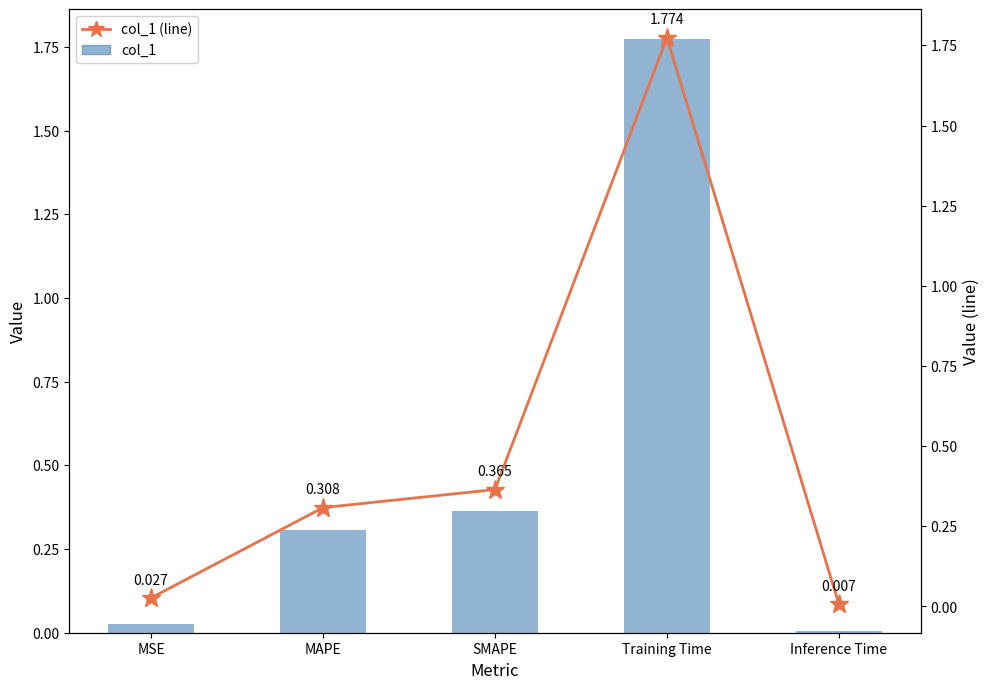

Which series has the largest total across all categories?

col_1